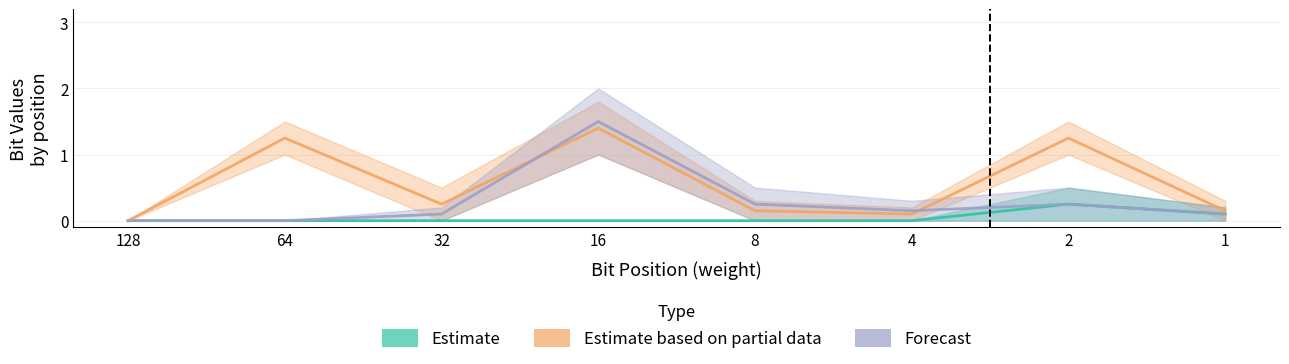

Which label corresponds to the largest value in the chart?

16